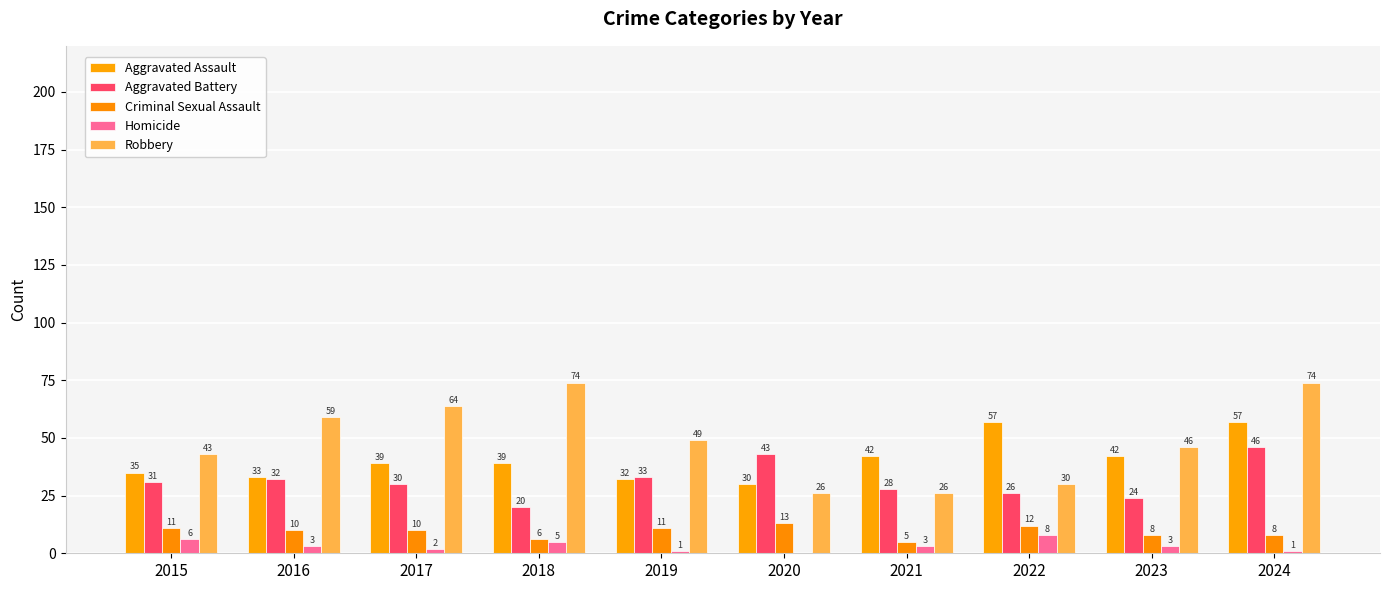

The value of Robbery at 2023 is 23. True or false?

False